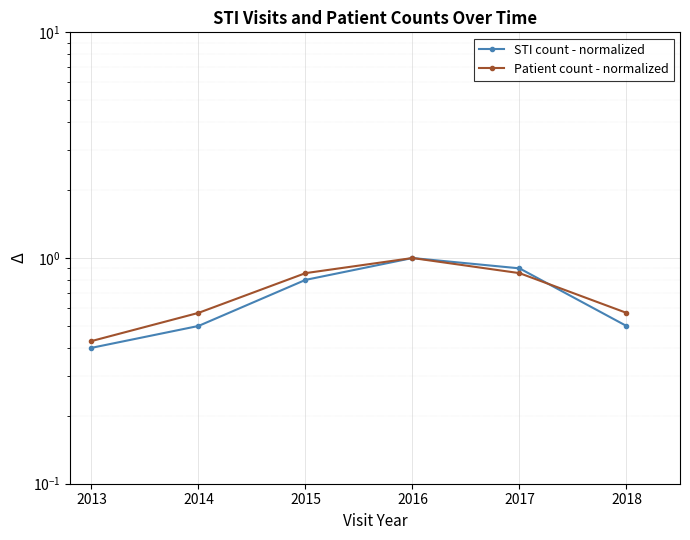

Reading left to right, extract all data points from this chart.

STI count - normalized: 2013=0.4	2014=0.5	2015=0.8	2016=1.0	2017=0.9	2018=0.5
Patient count - normalized: 2013=0.4	2014=0.6	2015=0.9	2016=1.0	2017=0.9	2018=0.6